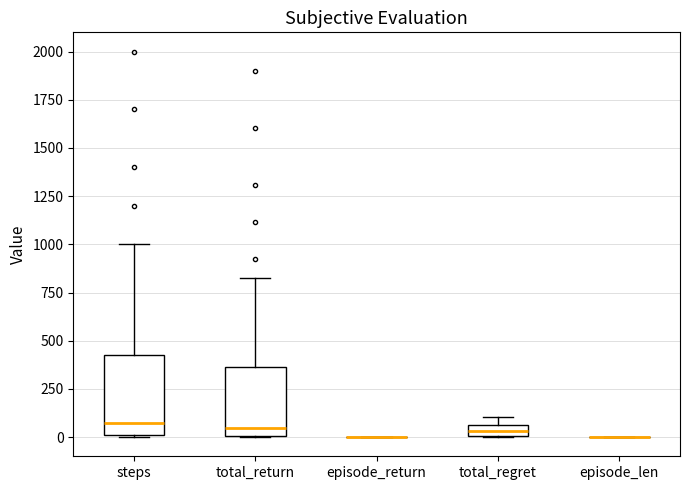

Which box is the tallest, from its lower edge to its upper edge?

steps